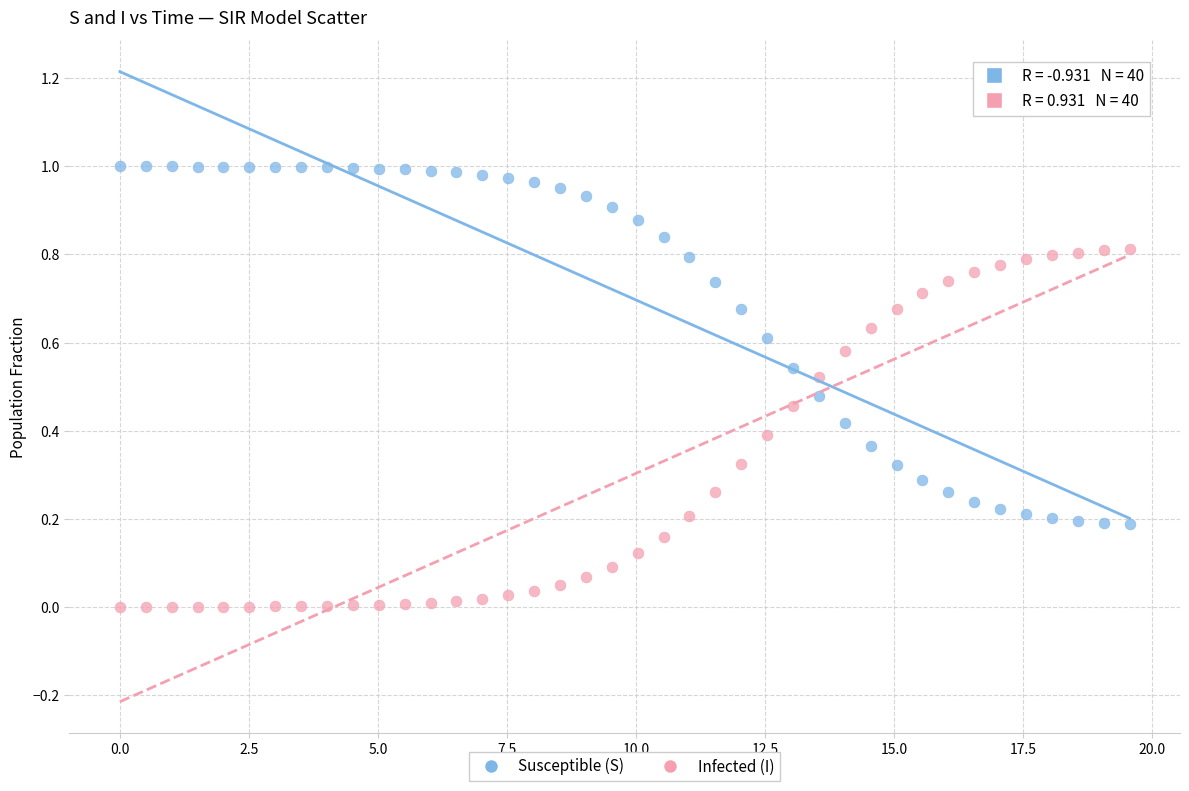

Across all data points, what is the range of X values (max minus min)?

19.6